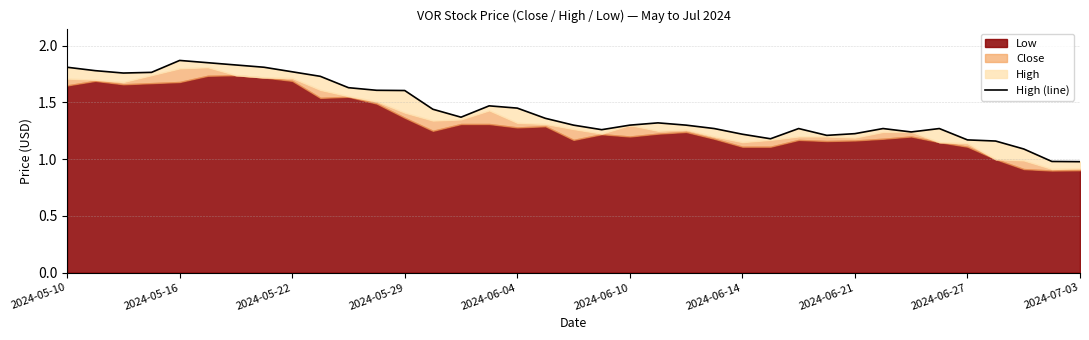

Is it true that the value at 2024-06-14 is 1.2?

True